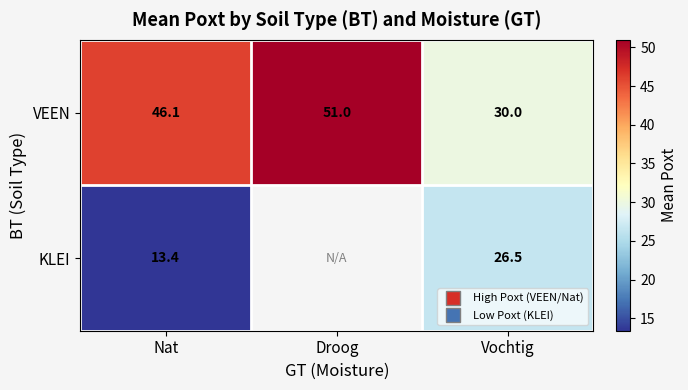

List the series in order of their peak value, lowest first.

KLEI, VEEN